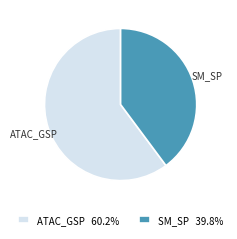

Between ATAC_GSP and SM_SP, which is larger?

ATAC_GSP